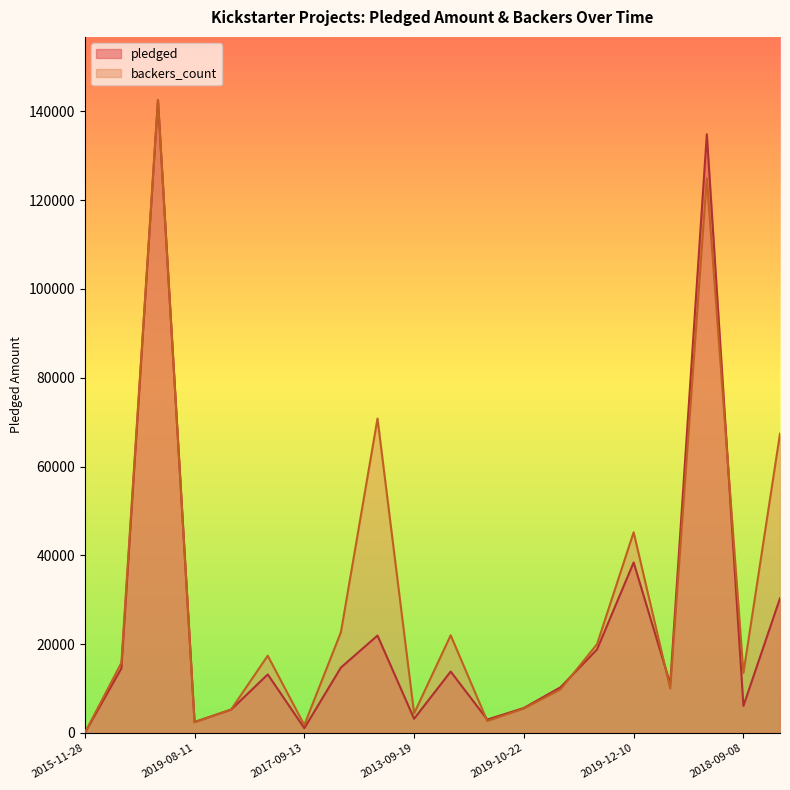

How many times do pledged and backers_count cross each other?

5